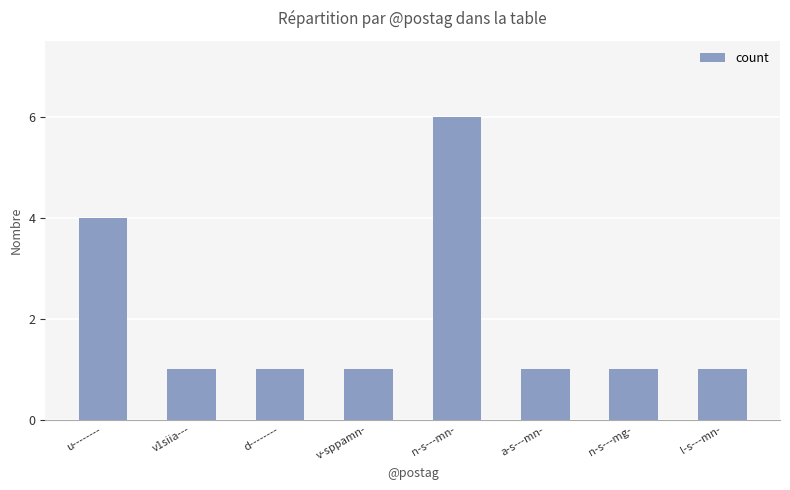

Is it true that the value at v1siia--- is 0?

False